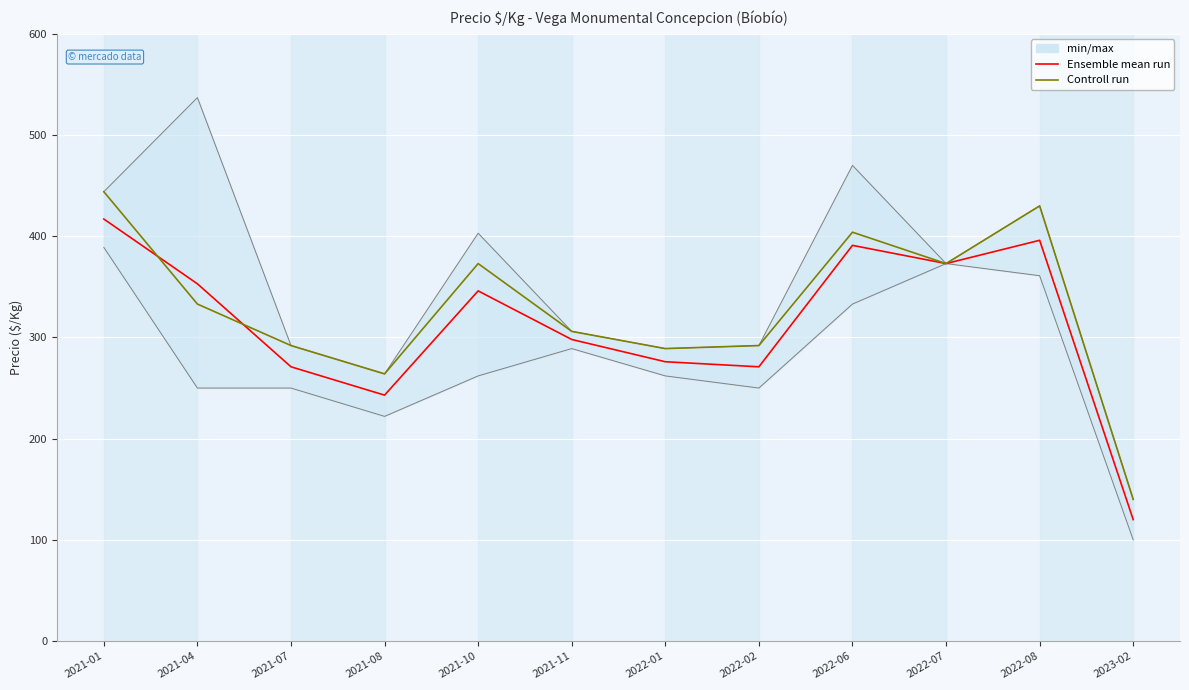

True or false: Controll run and Ensemble mean run intersect in this chart.

True